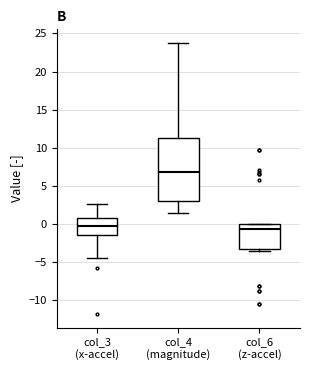

Reading left to right, transcribe this box plot: for each box, give where its median line is, the range the box spans, and where its two whiskers end, as read against the y-axis. The values are not printed on the chart, so give them approximately, as read against the axis.

col_3 (x-accel): median -0.5, box -1.5 to 1.0, whiskers -4.5 to 2.5
col_4 (magnitude): median 7.0, box 3.0 to 11.5, whiskers 1.5 to 24.0
col_6 (z-accel): median -0.5, box -3.0 to 0.0, whiskers -3.5 to 0.0